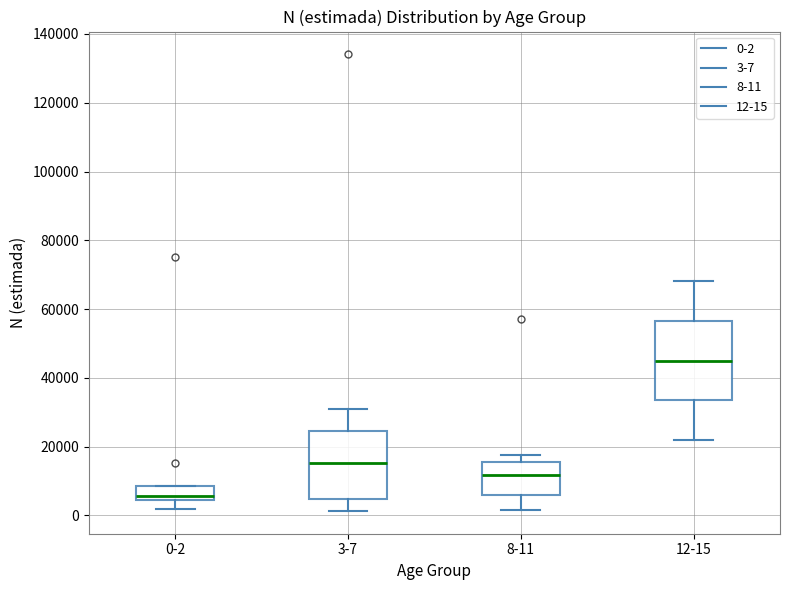

Where does the lower whisker of the box for 3-7 end on the y-axis? The values are not printed on the chart, so give them approximately, as read against the axis.

2000